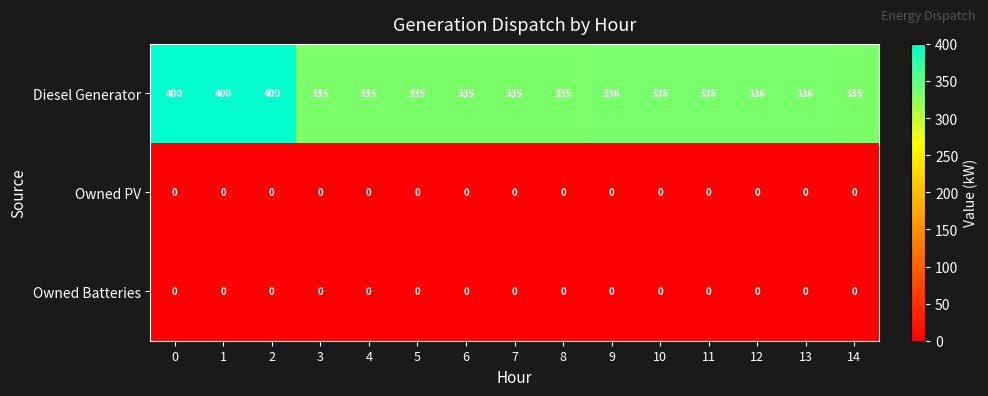

The Owned PV series shows 0 at 9. True or false?

True